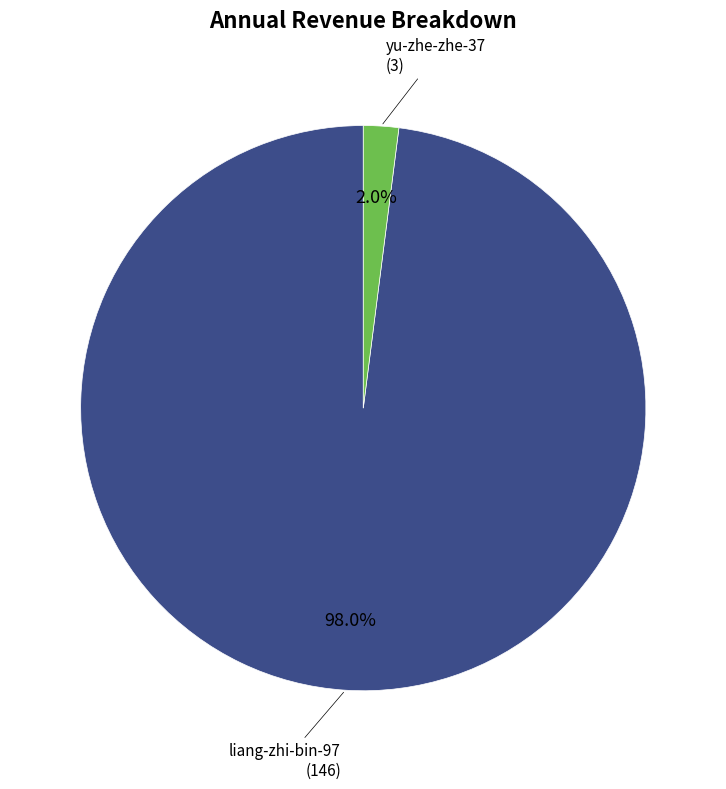

Does any single category account for the majority?

Yes